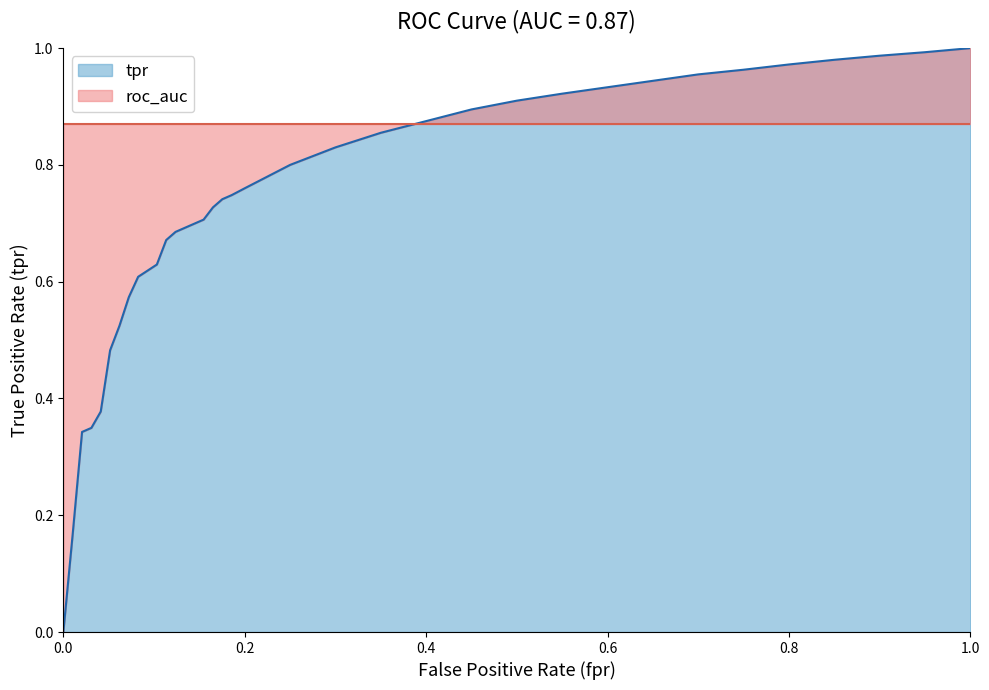

Does the chart have visible grid lines?

No